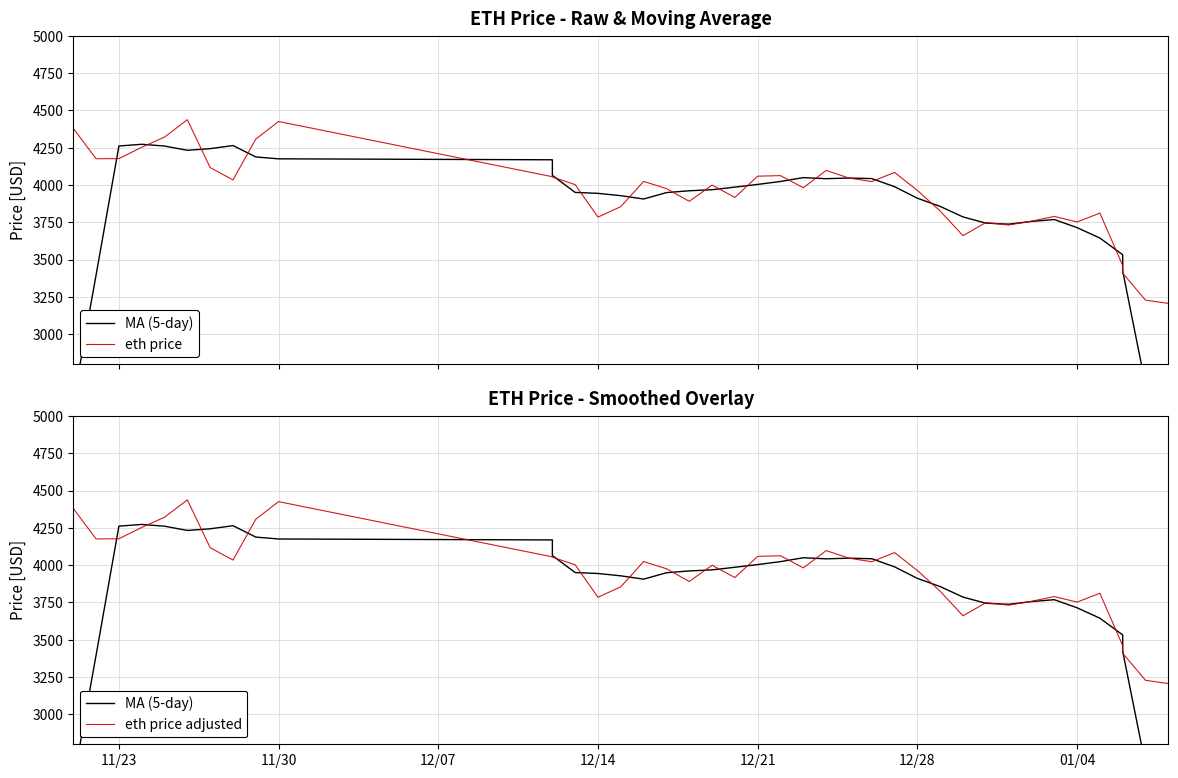

Does the chart have visible grid lines?

Yes